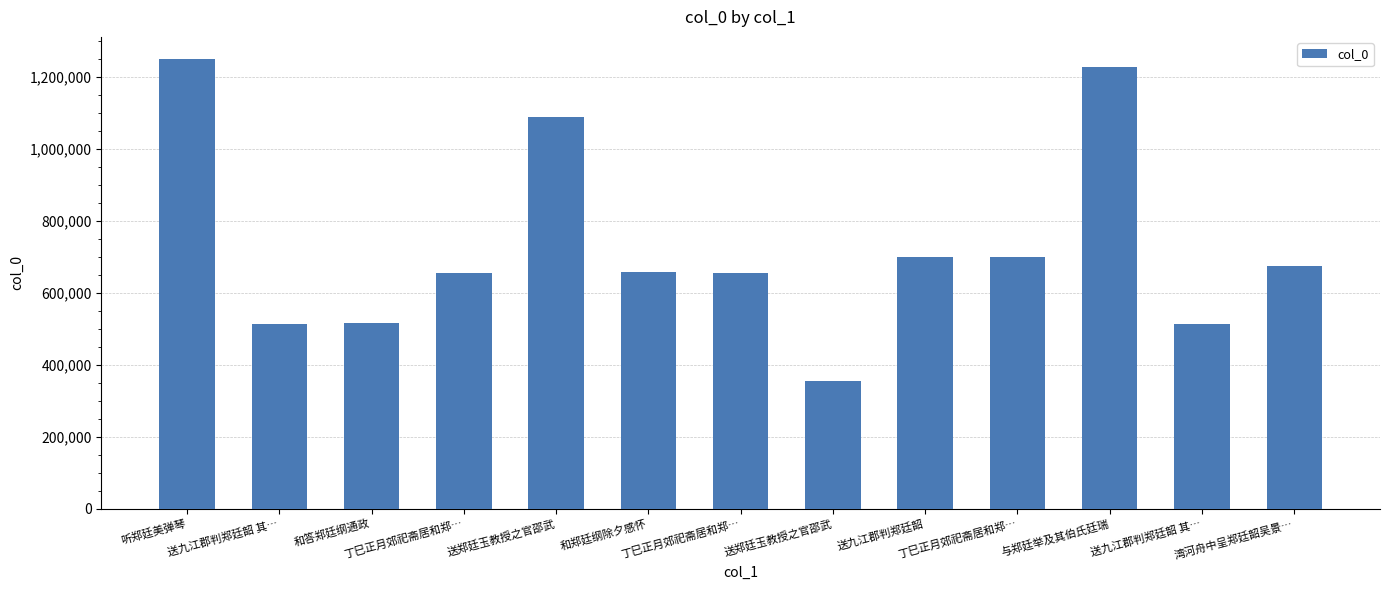

What is the label of the 2nd bar from the right?

送九江郡判郑廷韶 其…